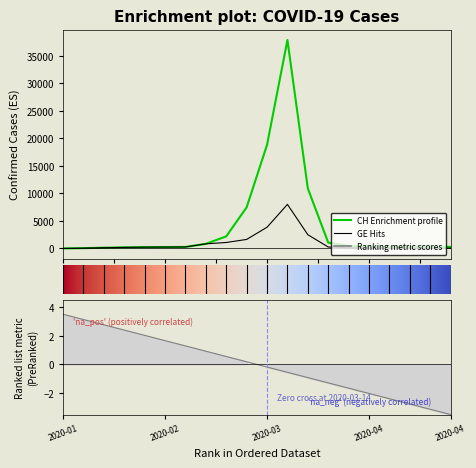

Does the chart display data point markers on the line(s)?

No